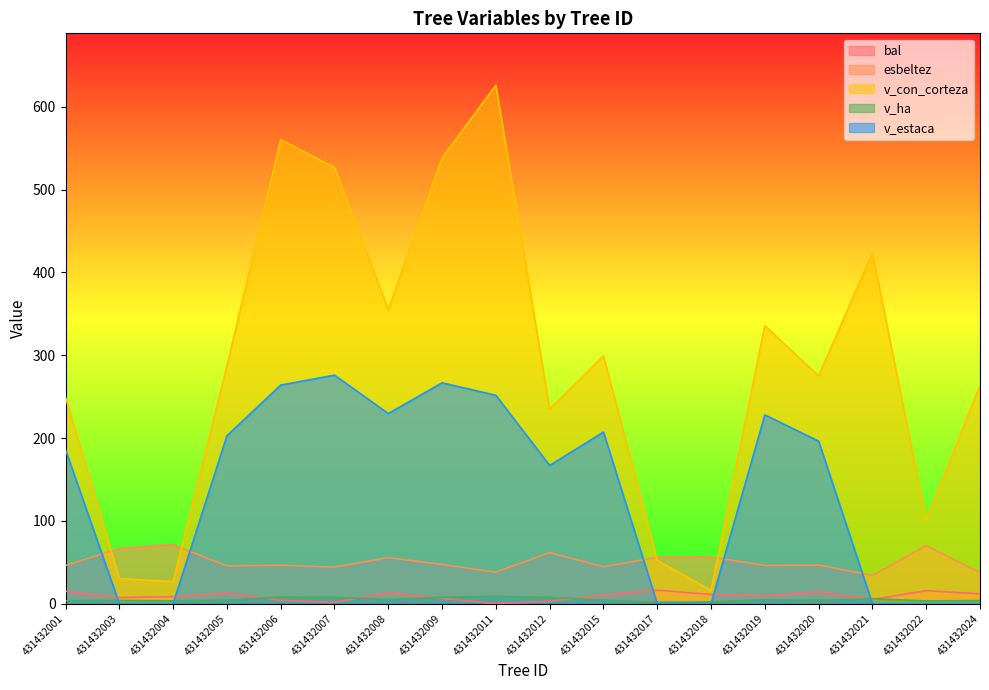

Between 431432003 and 431432005, which series saw the biggest shift?

v_con_corteza